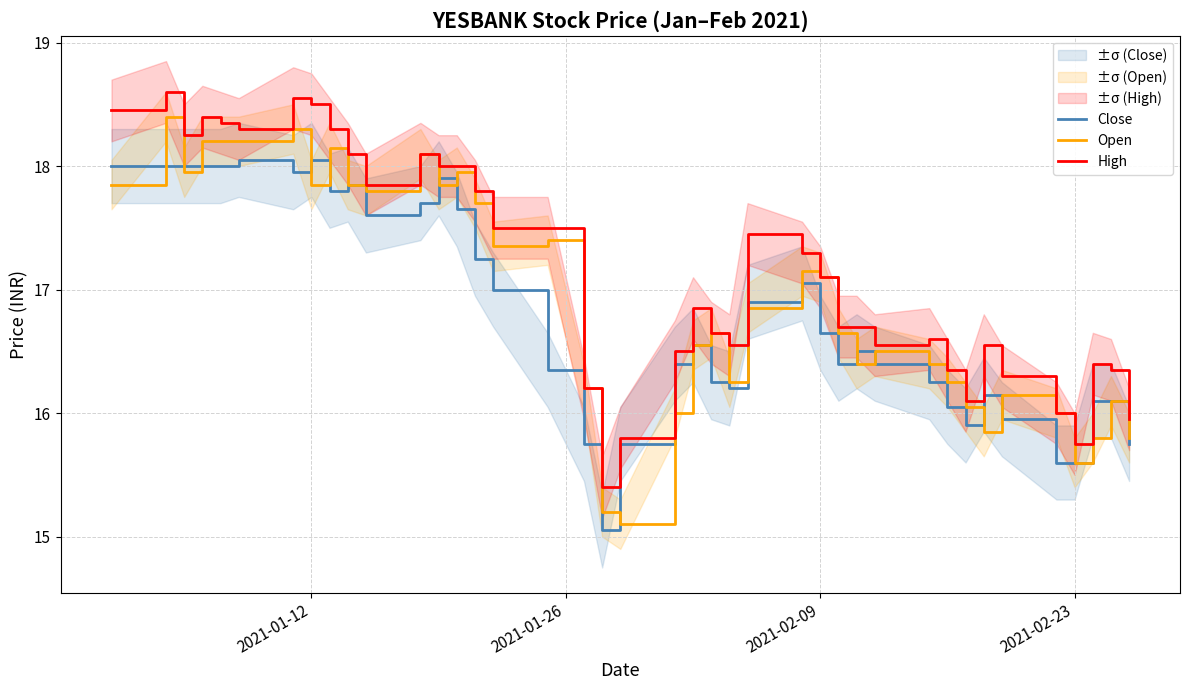

The value of Open at 2021-02-09 is 17.1. True or false?

True